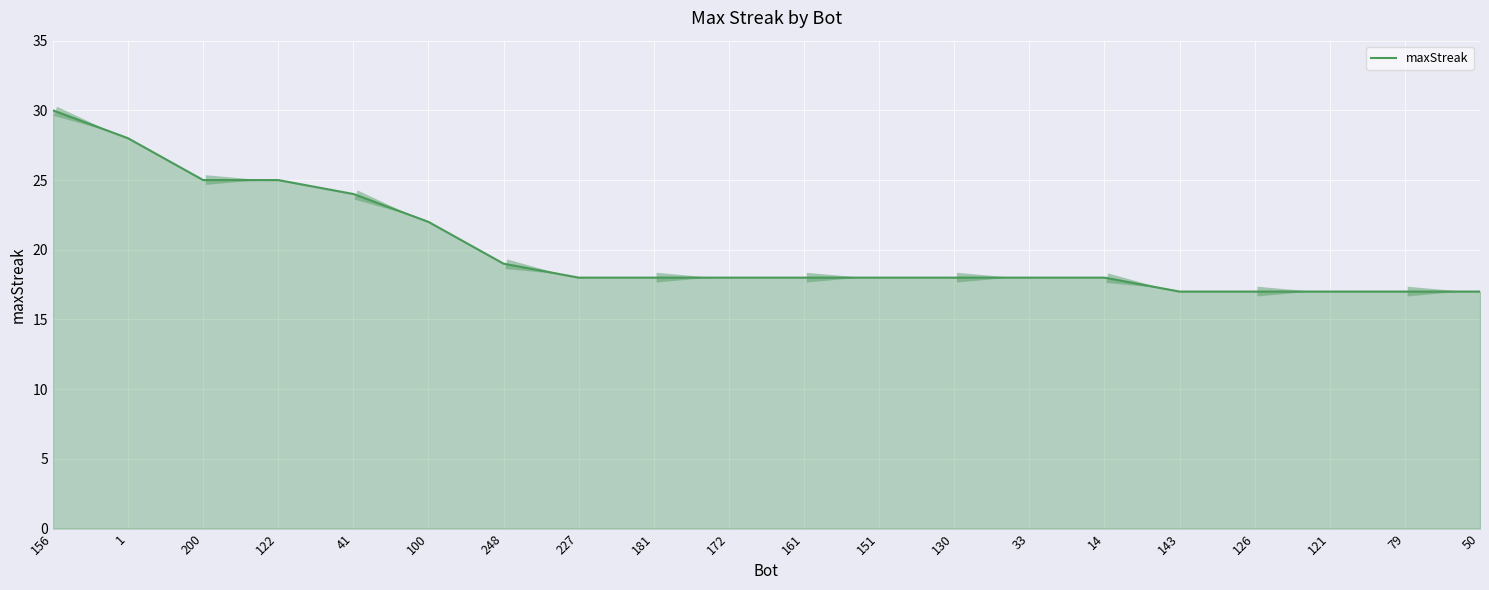

What position from the left is 100?

6